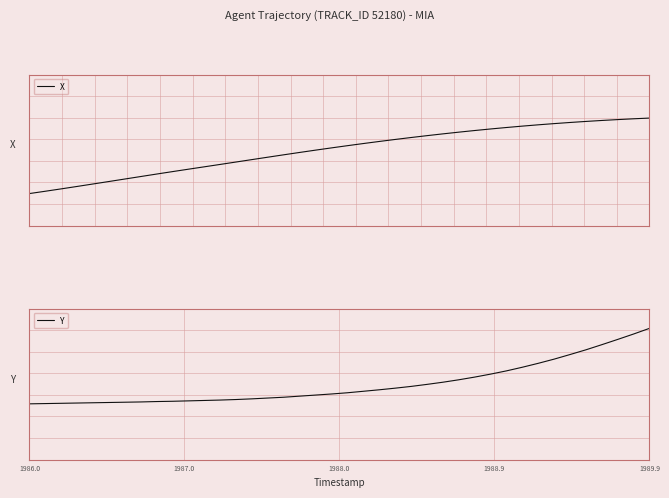

What is the label of the 39th point from the right?

1987.0